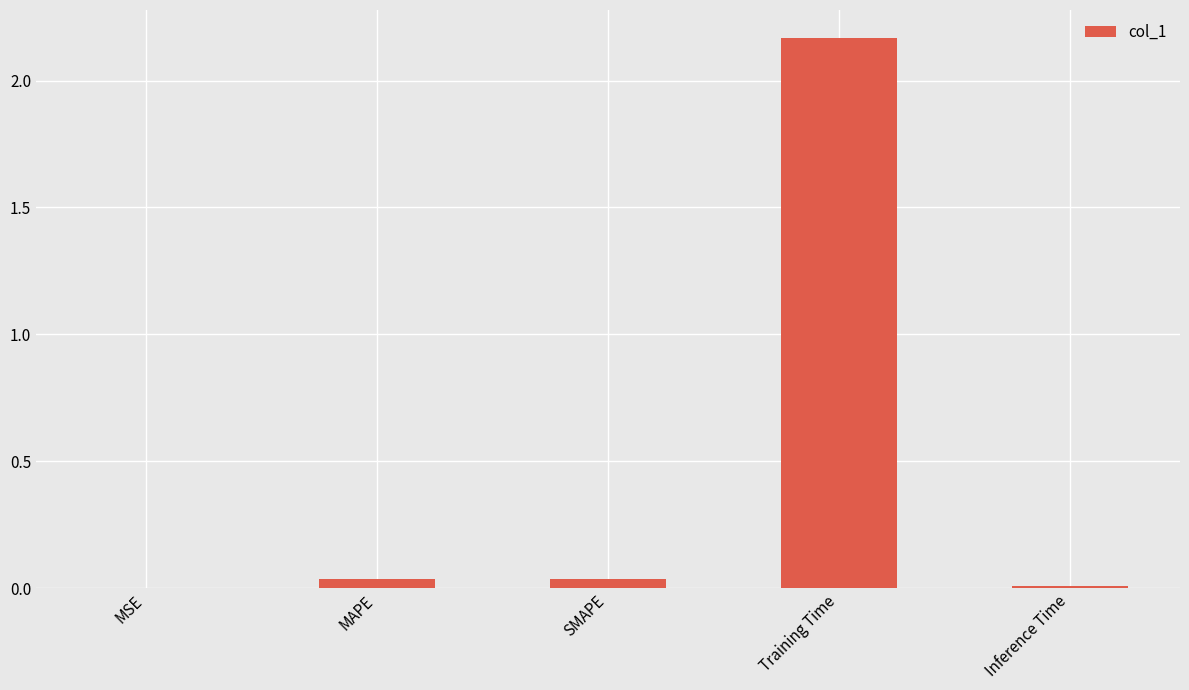

At which category does the chart reach its peak across all series?

Training Time